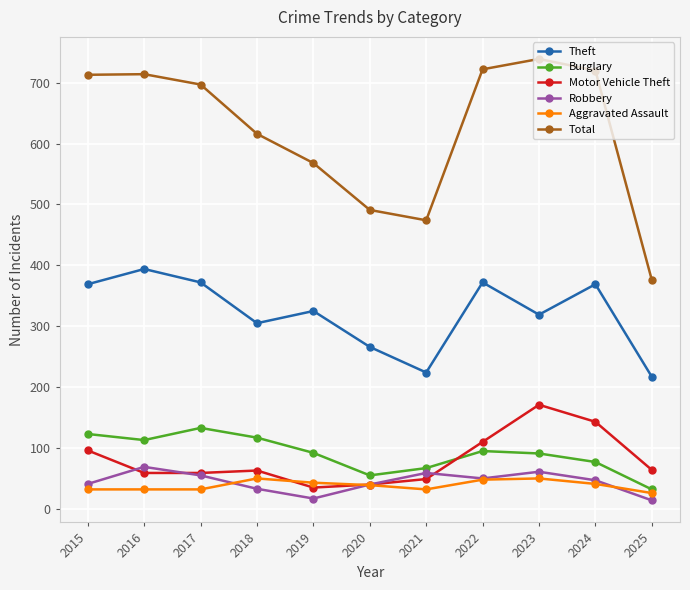

The value of Total at 2016 is 714. True or false?

True